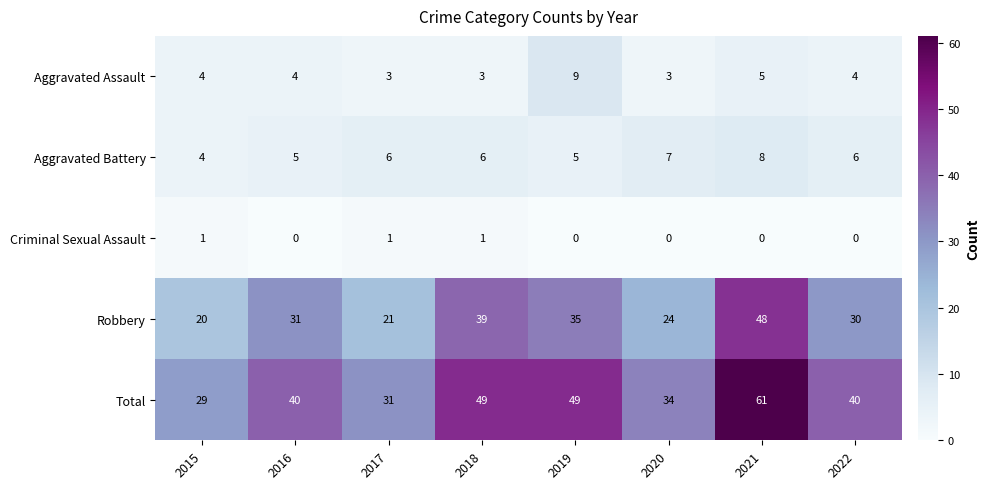

At which label is Aggravated Assault closest to 6?

2021